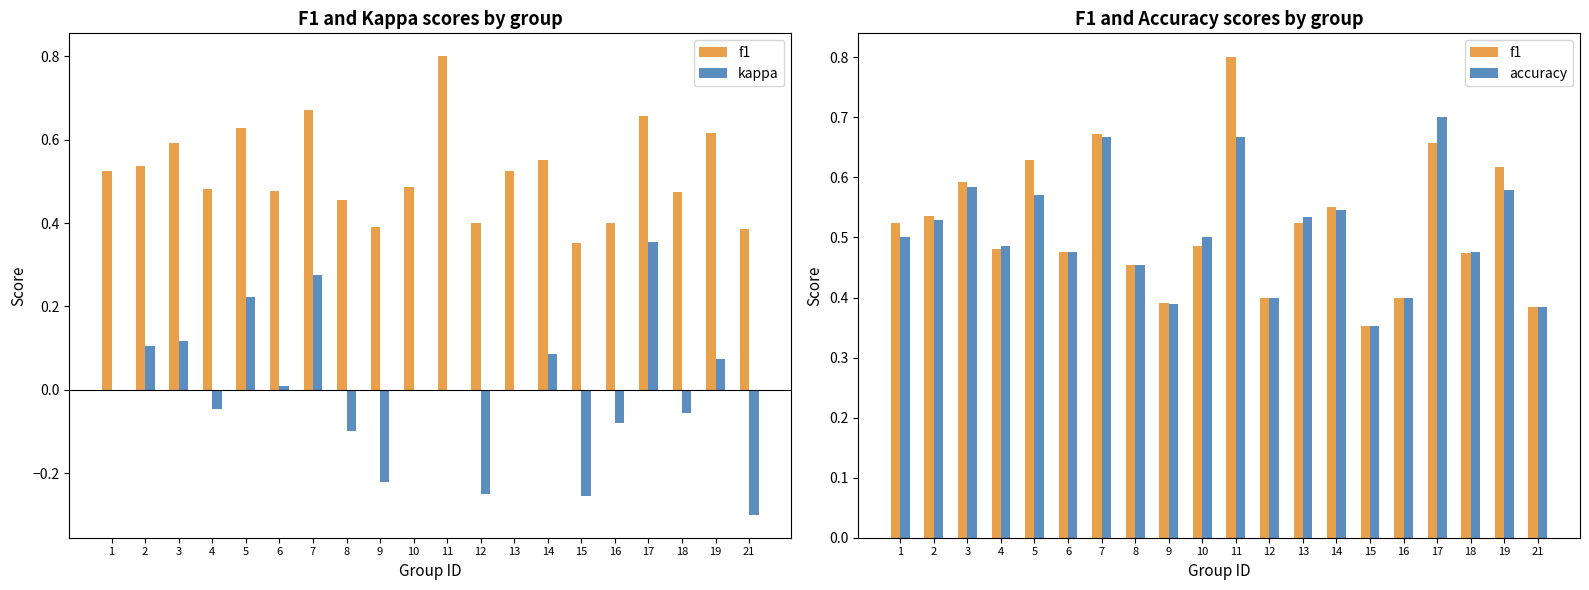

Reading left to right, what are all the values shown in this chart?

f1: 1=0.5	2=0.5	3=0.6	4=0.5	5=0.6	6=0.5	7=0.7	8=0.5	9=0.4	10=0.5	11=0.8	12=0.4	13=0.5	14=0.6	15=0.4	16=0.4	17=0.7	18=0.5	19=0.6	21=0.4
kappa: 1=0.0	2=0.1	3=0.1	4=-0.0	5=0.2	6=0.0	7=0.3	8=-0.1	9=-0.2	10=0.0	11=0.0	12=-0.2	13=0.0	14=0.1	15=-0.3	16=-0.1	17=0.4	18=-0.1	19=0.1	21=-0.3
accuracy: 1=0.5	2=0.5	3=0.6	4=0.5	5=0.6	6=0.5	7=0.7	8=0.5	9=0.4	10=0.5	11=0.7	12=0.4	13=0.5	14=0.5	15=0.4	16=0.4	17=0.7	18=0.5	19=0.6	21=0.4